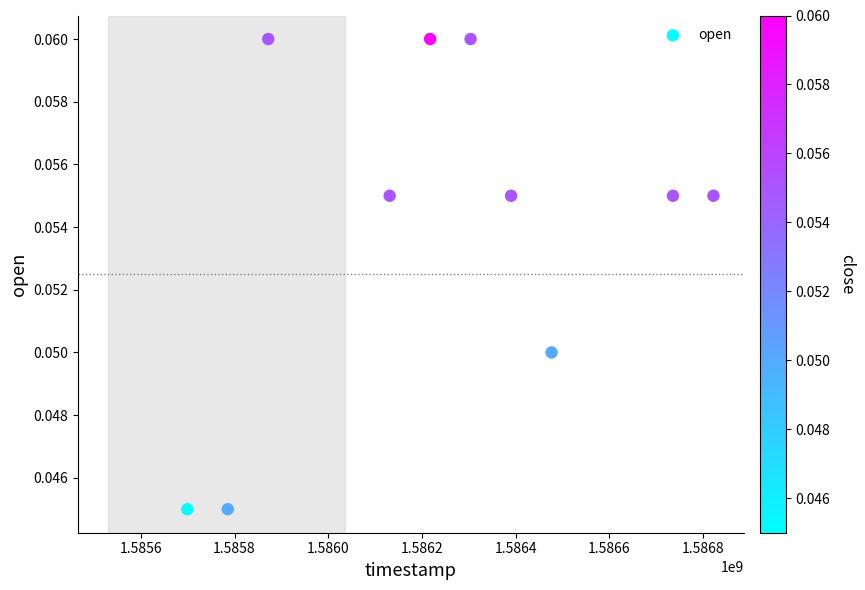

What is the range of X values (max minus min)?

1123200.0